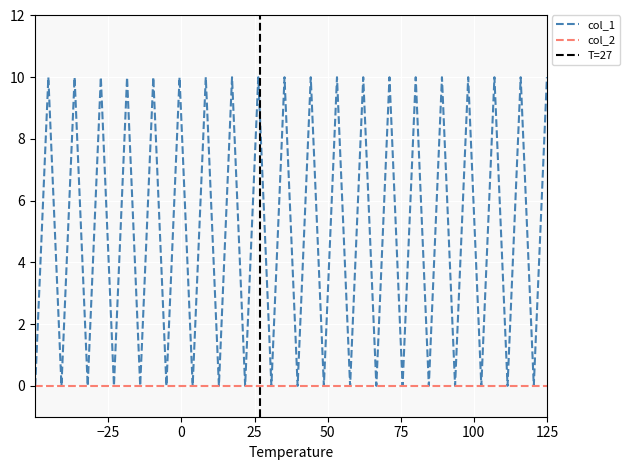

What is the highest value of the col_1 series?

10